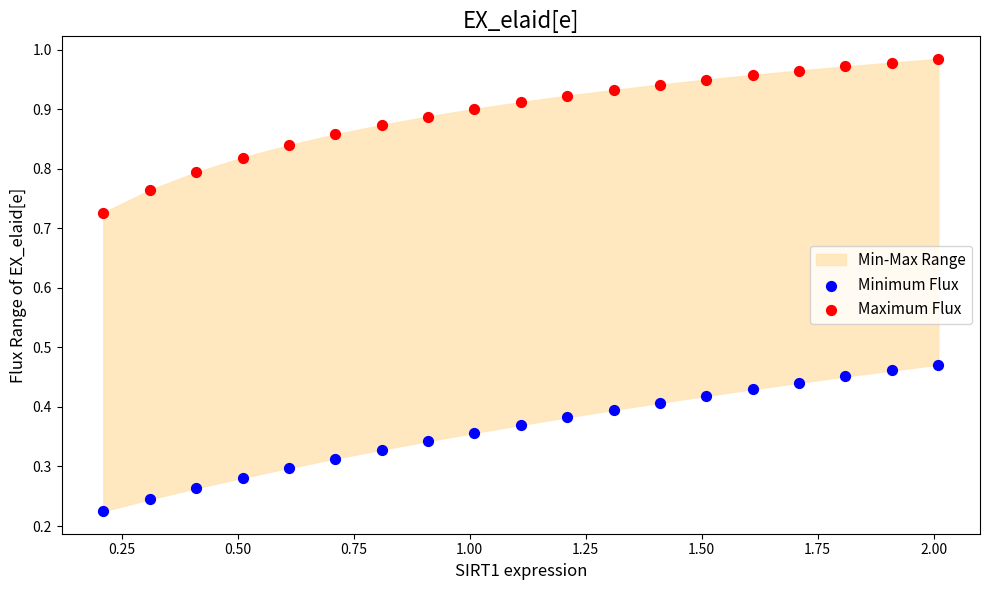

What is the X range (max minus min) for the scatter plot?

1.8